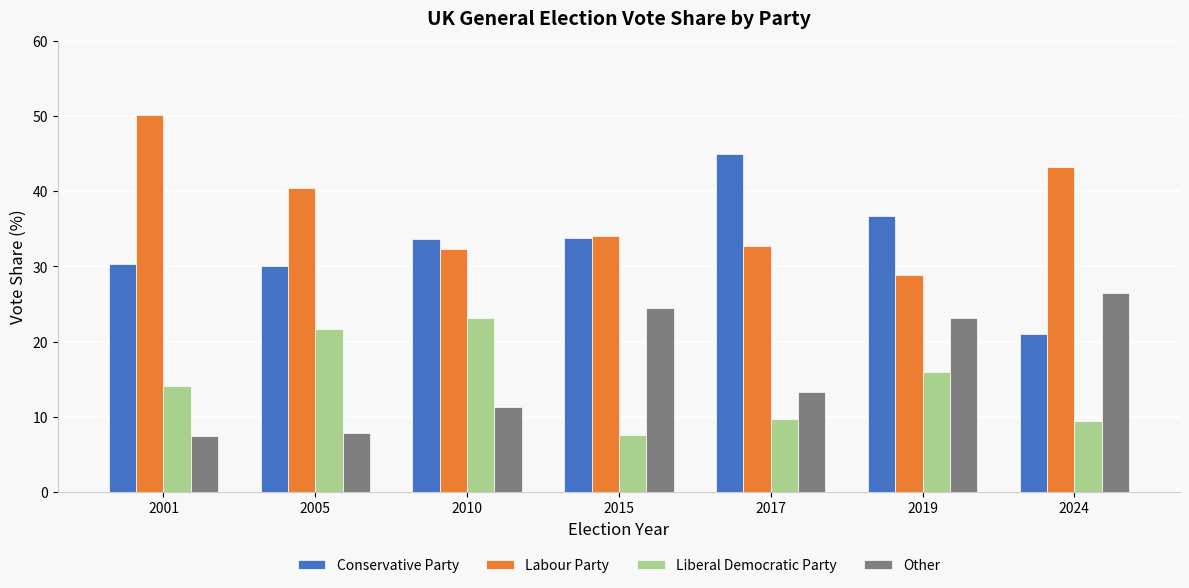

Which category has the highest value across all series?

2001